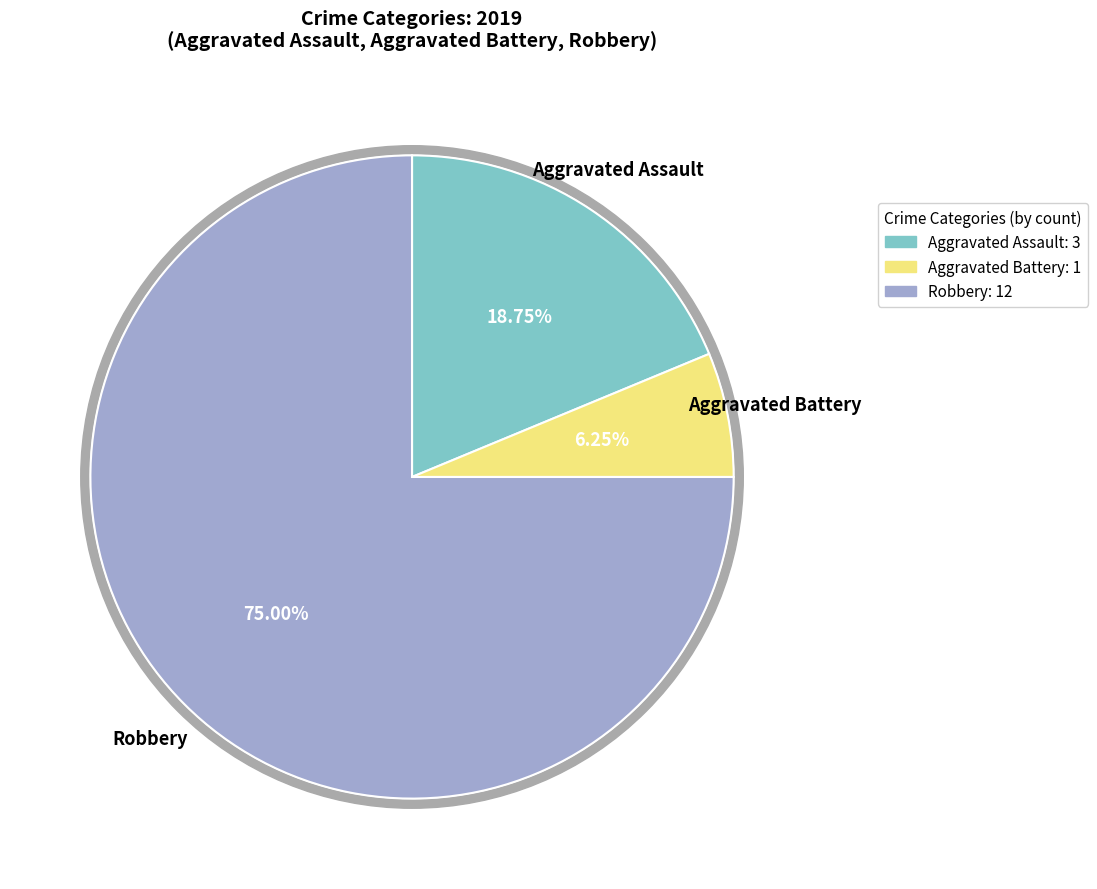

To the nearest percent, what is the combined percentage of Robbery and Aggravated Battery?

81%